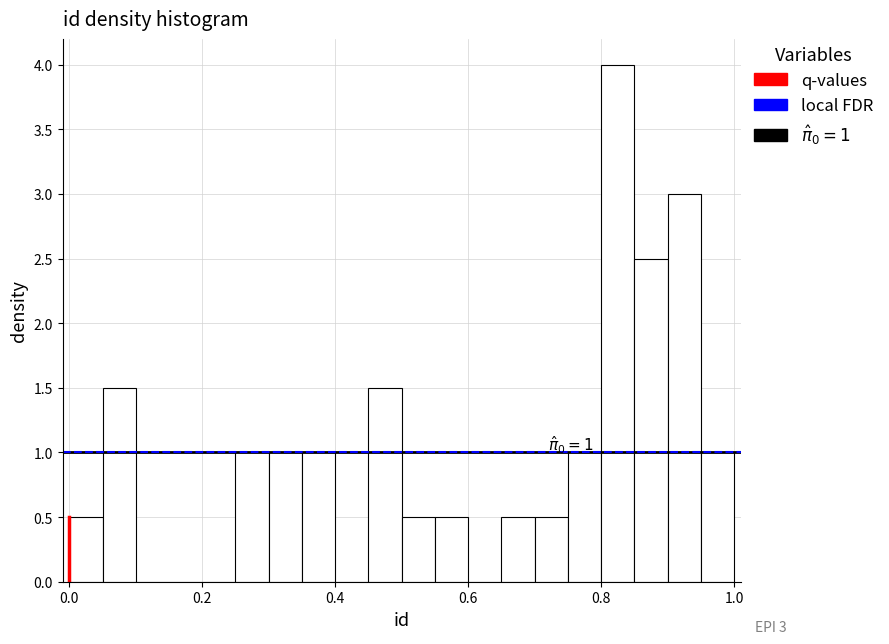

Read against the x-axis, roughly where is the centre of the tallest bar?

0.82